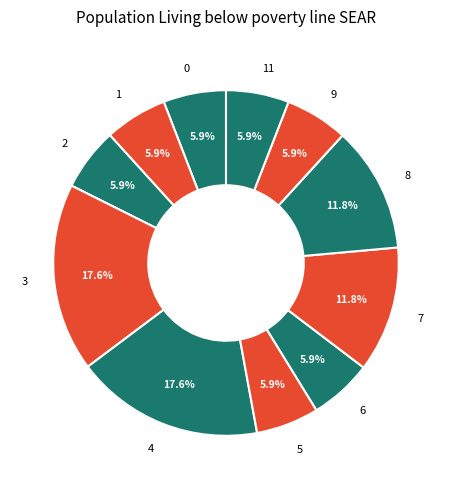

What is the ratio of the value at 8 to the value at 0?

2.0